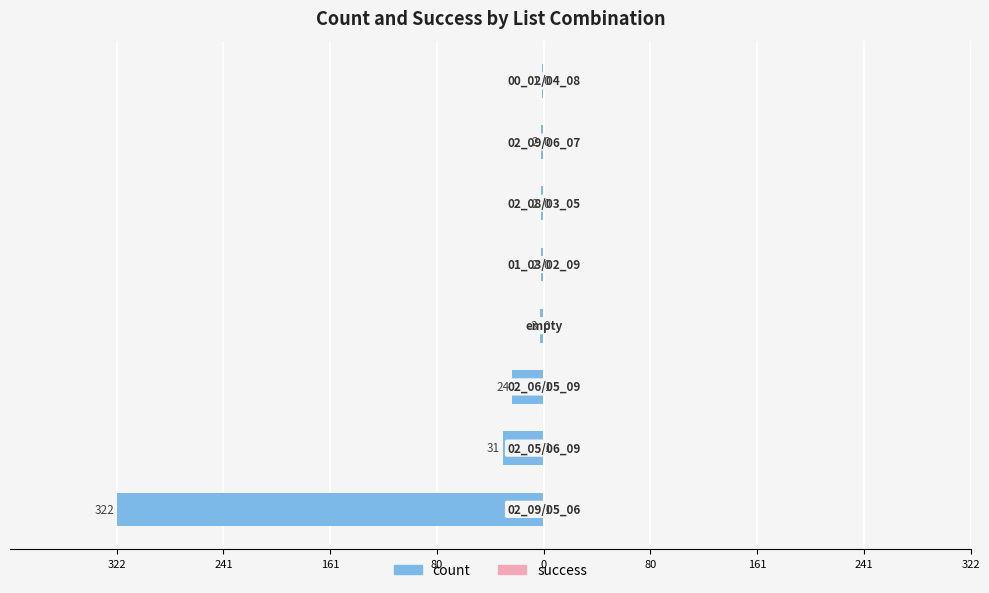

What is the highest value of the success series?

1